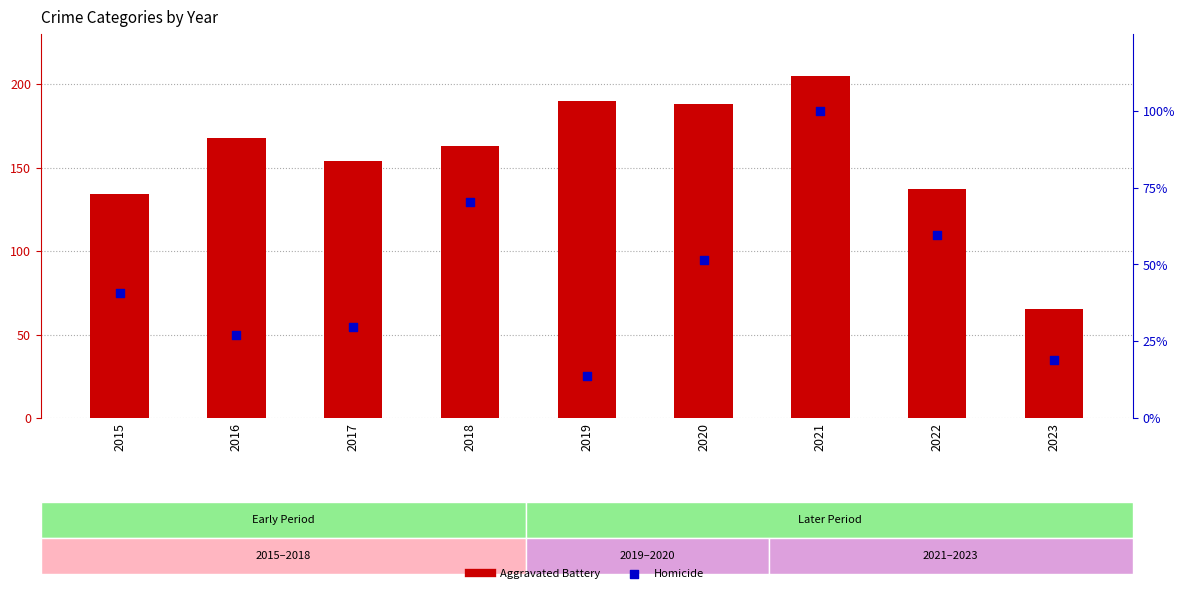

Is the value of Aggravated Battery at 2021 greater than the value of Homicide at 2021?

Yes